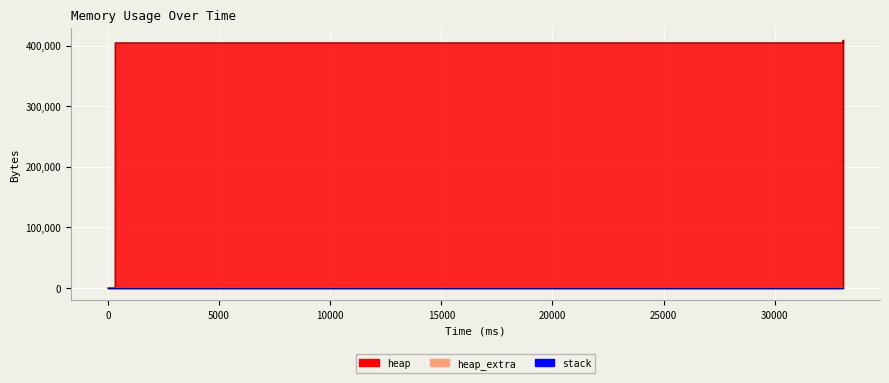

Reading left to right, what are all the values shown in this chart?

heap: 0	472	4568	404568	404628	405100	409196	409196	405100	404628	400532	400060	400000	0
heap_extra: 0	16	24	32	44	60	68	68	60	44	36	20	8	0